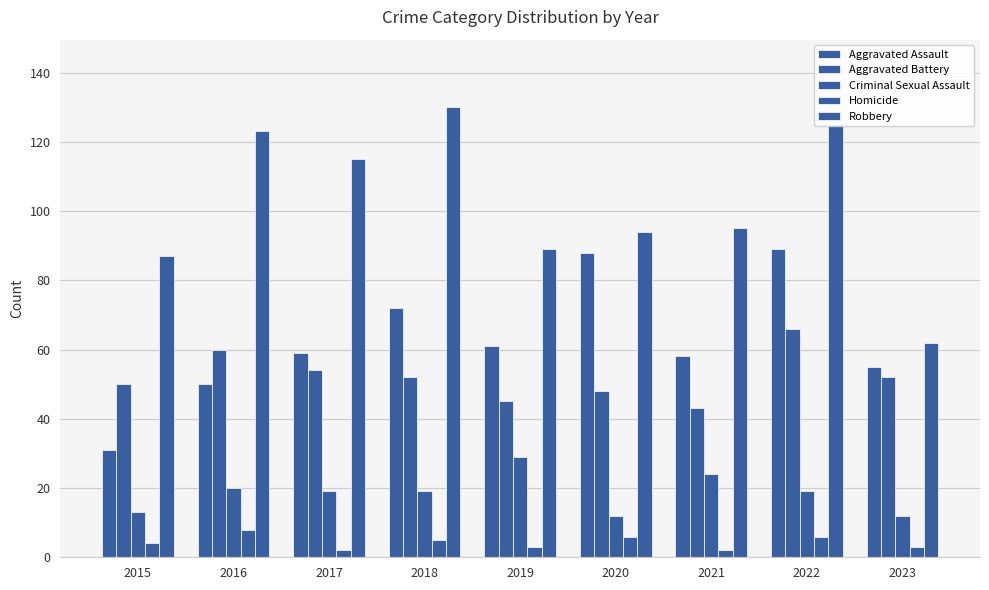

The value of Homicide at 2023 is 1. True or false?

False